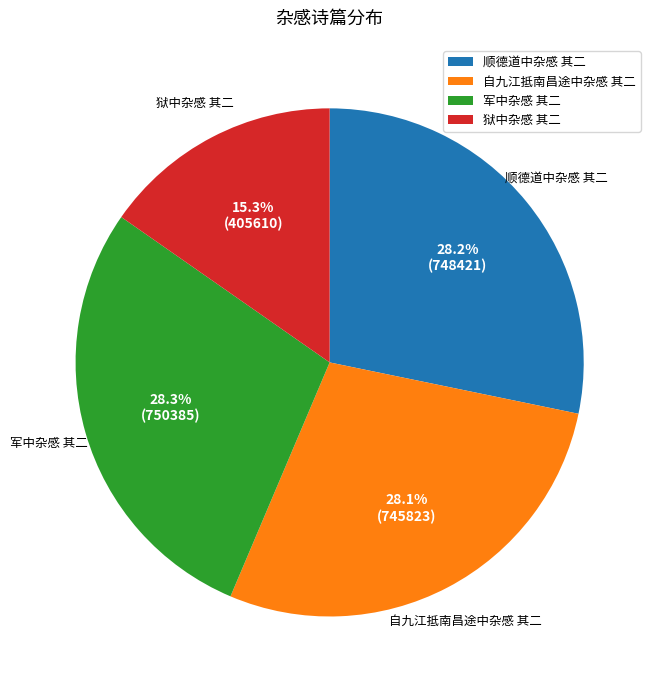

To the nearest percent, what portion does 顺德道中杂感 其二 represent?

28%